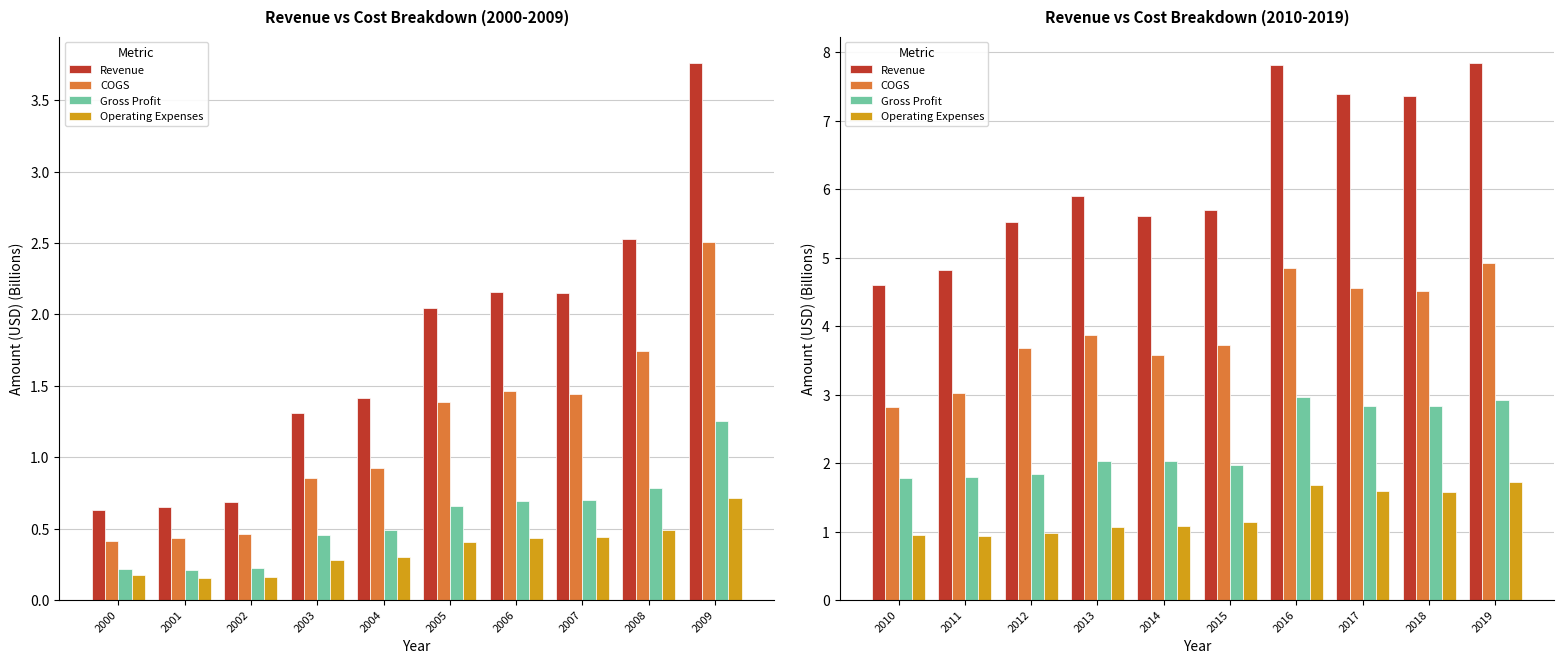

Which series changed the most between 2014 and 2018?

Revenue